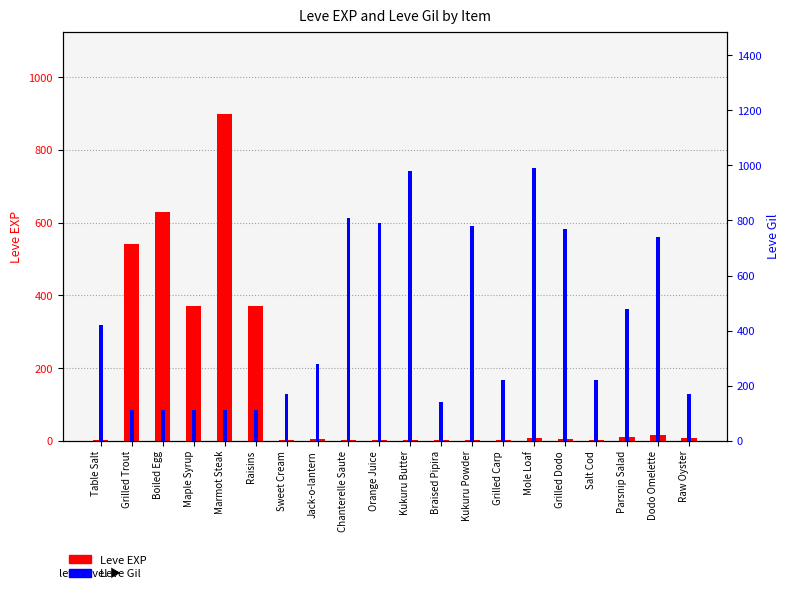

What is the sum of all Leve EXP values?

2881